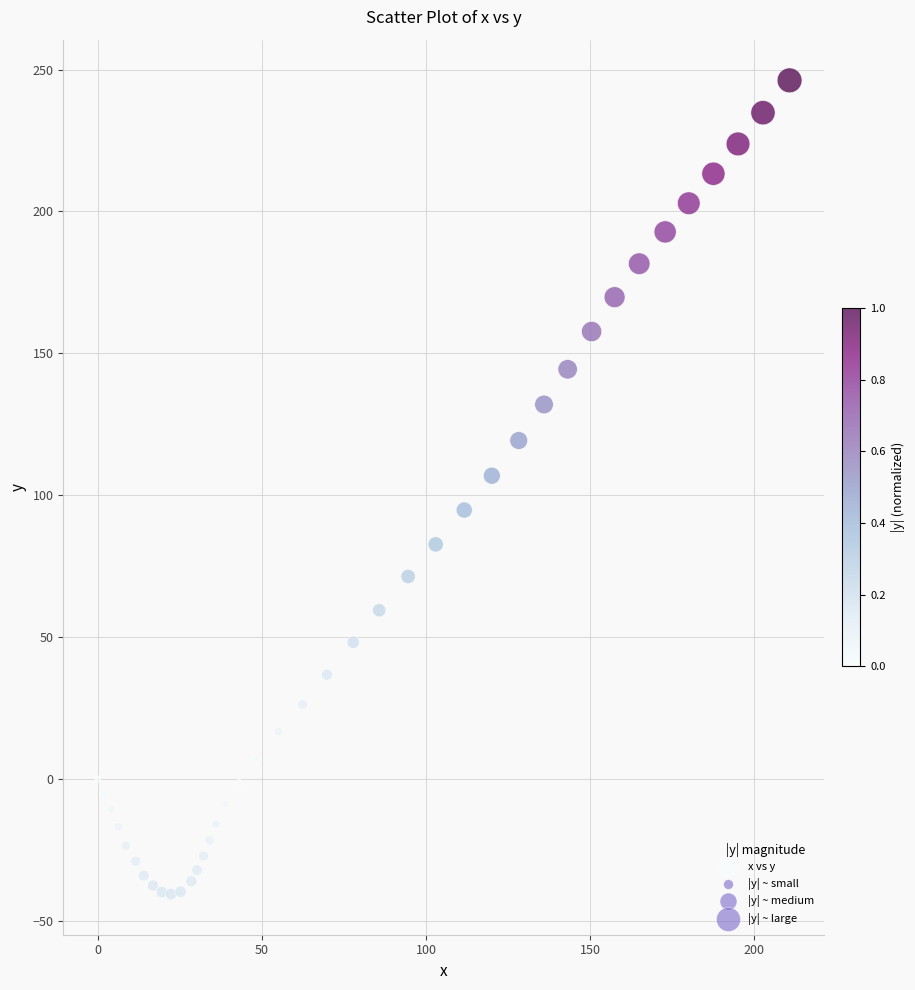

How many points are shown in the scatter plot?

40